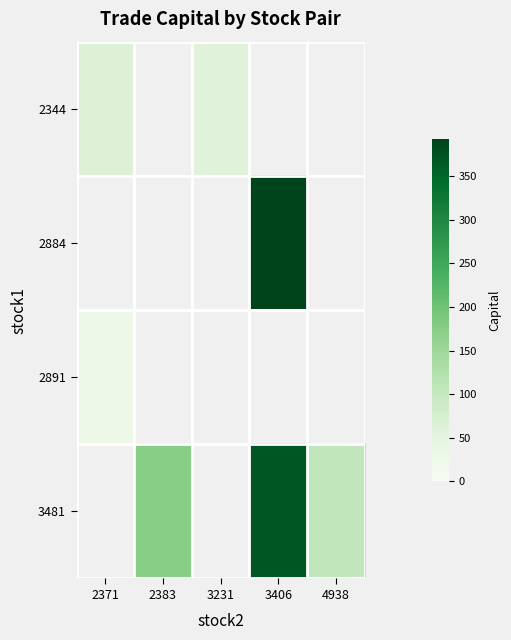

Which has a higher value, 2383 or 2371?

2371